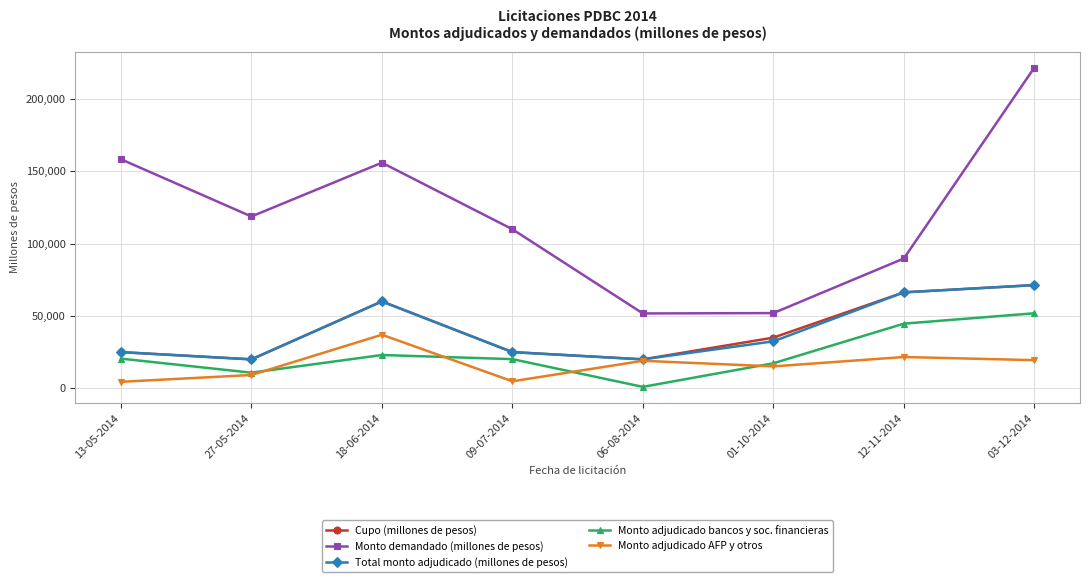

How many categories are shown in the chart?

8